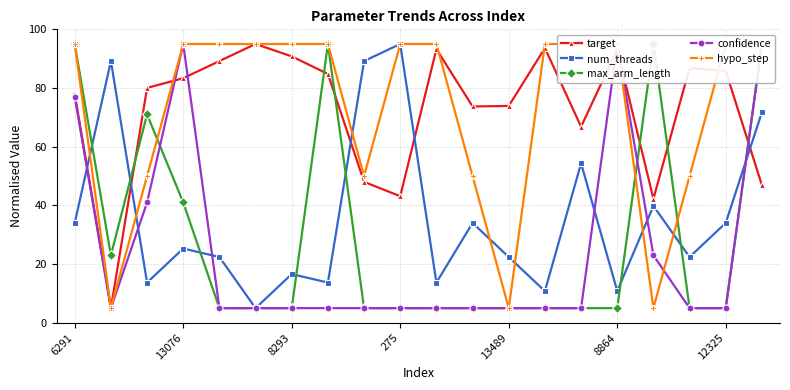

What is the sum of all confidence values?

496.0